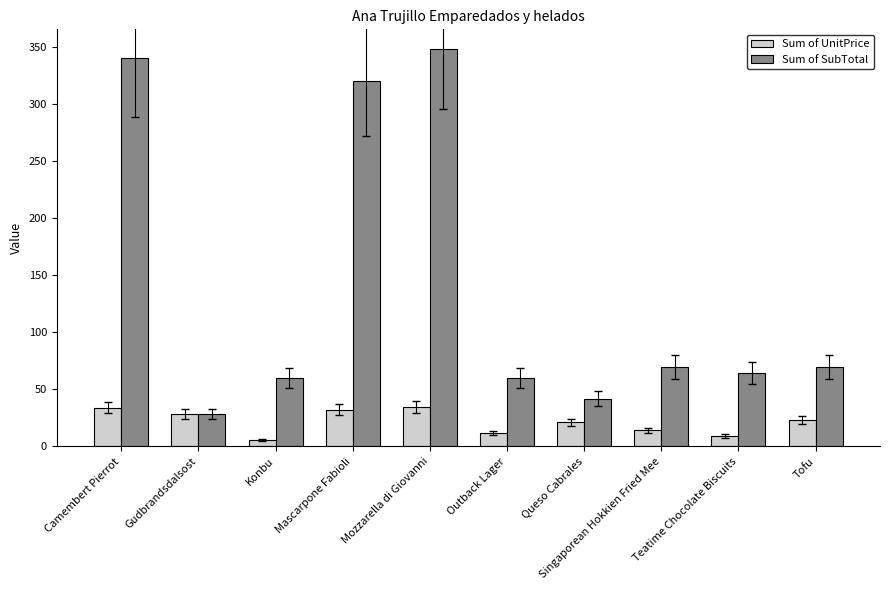

What is the sum of all Sum of SubTotal values?

1403.0